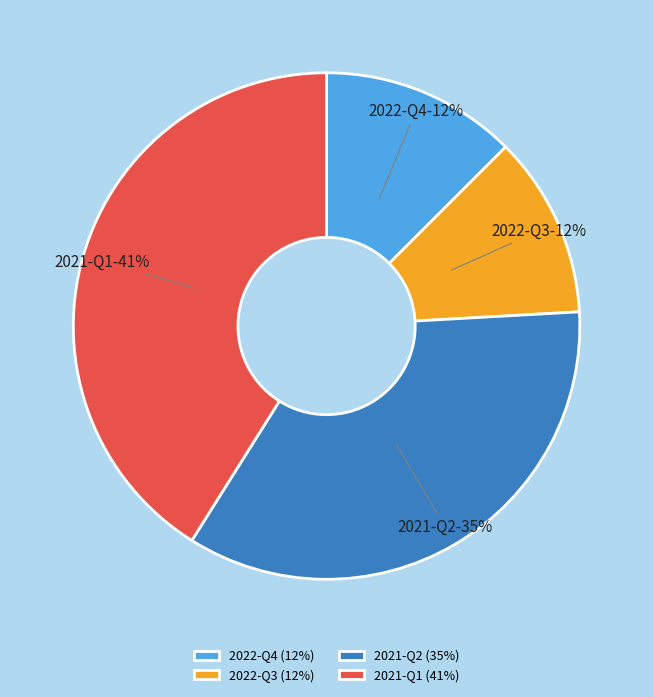

Between 2021-Q2 and 2022-Q3, which is larger?

2021-Q2